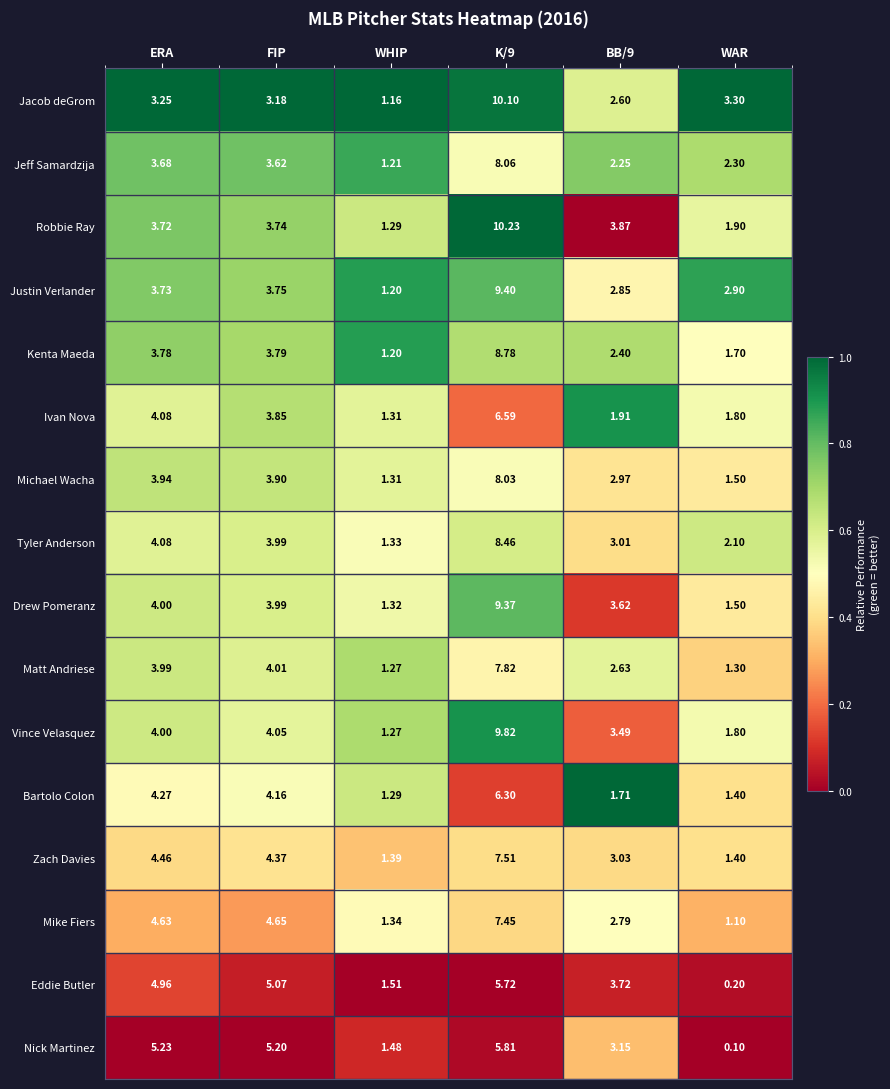

Where is Tyler Anderson nearest to the value 4?

FIP